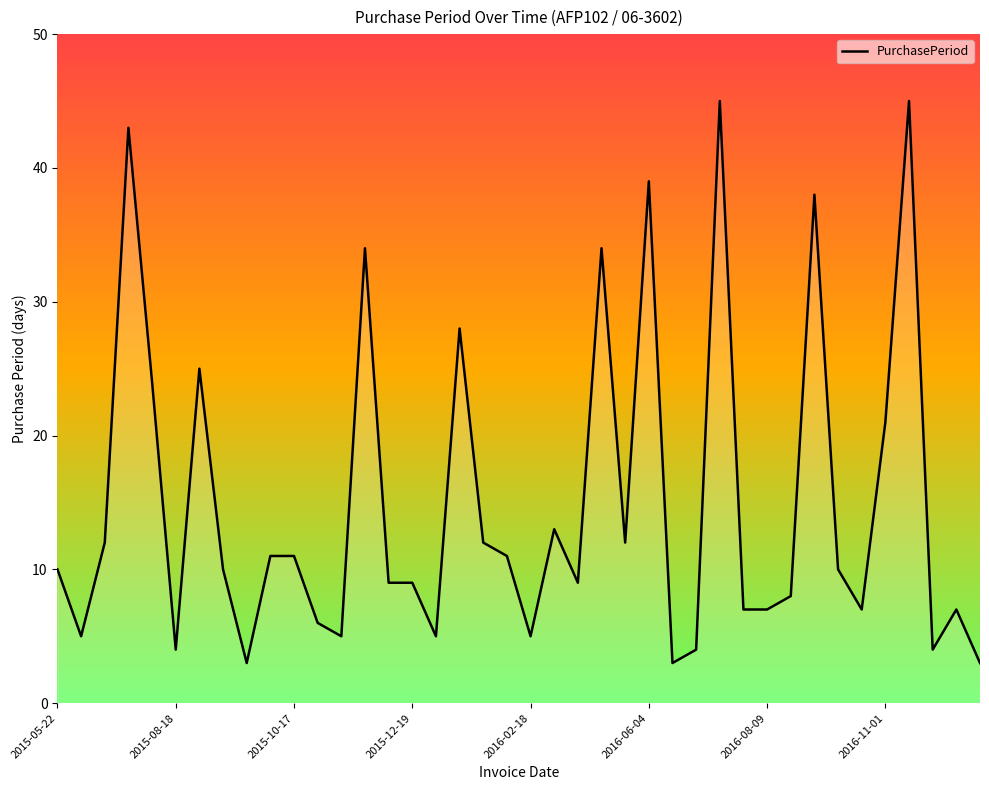

What is the difference between the maximum and minimum values?

42